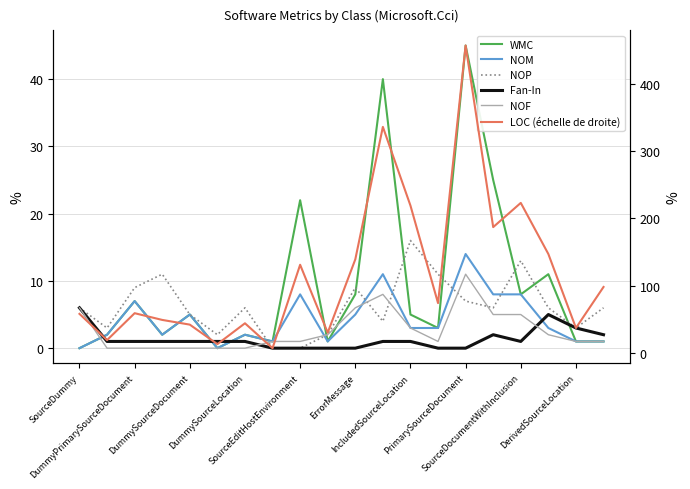

Rank the series by their maximum value, from lowest to highest.

Fan-In, NOF, NOM, NOP, WMC, LOC (échelle de droite)